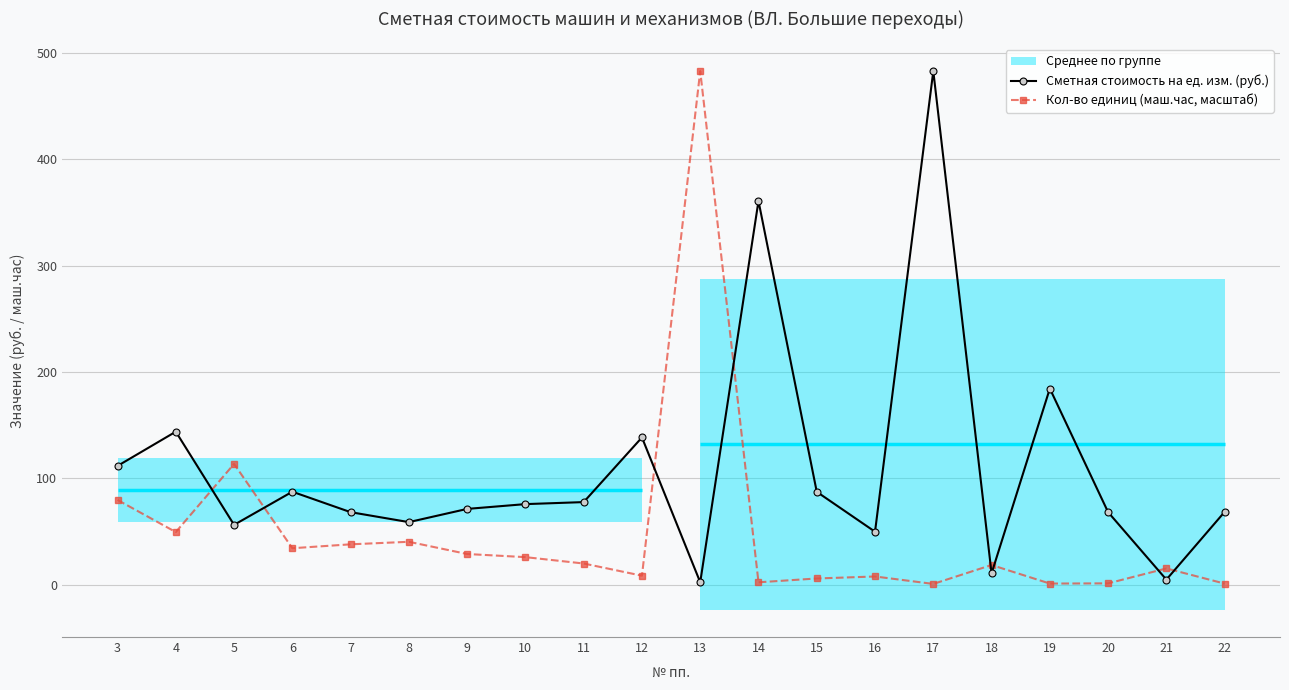

Which series ends up on top after the final intersection of Кол-во единиц (маш.час, масштаб) and Сметная стоимость на ед. изм. (руб.)?

Сметная стоимость на ед. изм. (руб.)